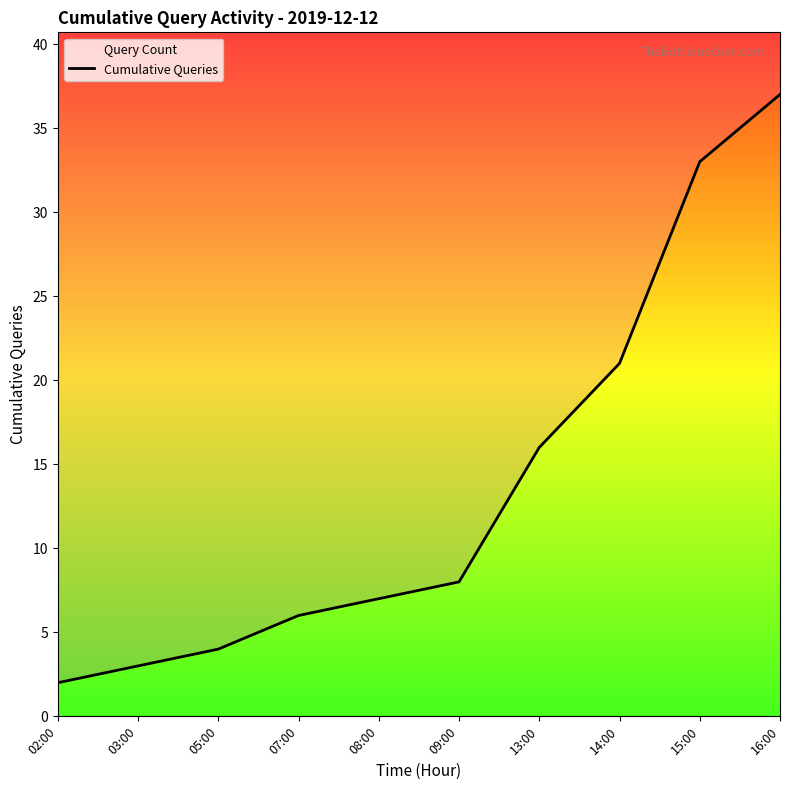

List the labels in order of value, largest first.

16:00, 15:00, 14:00, 13:00, 09:00, 08:00, 07:00, 05:00, 03:00, 02:00